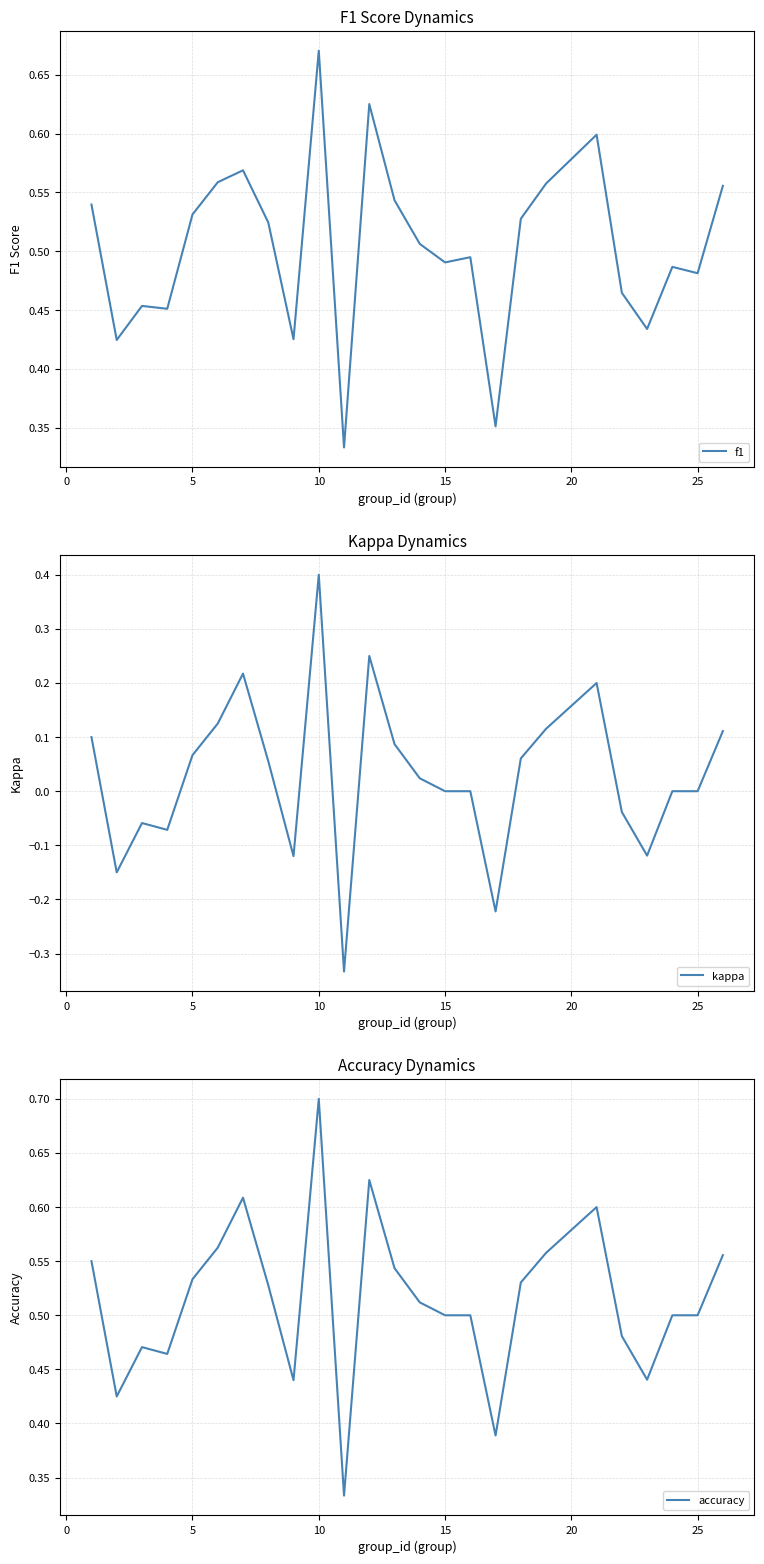

Which category has the highest value in the f1 series?

10